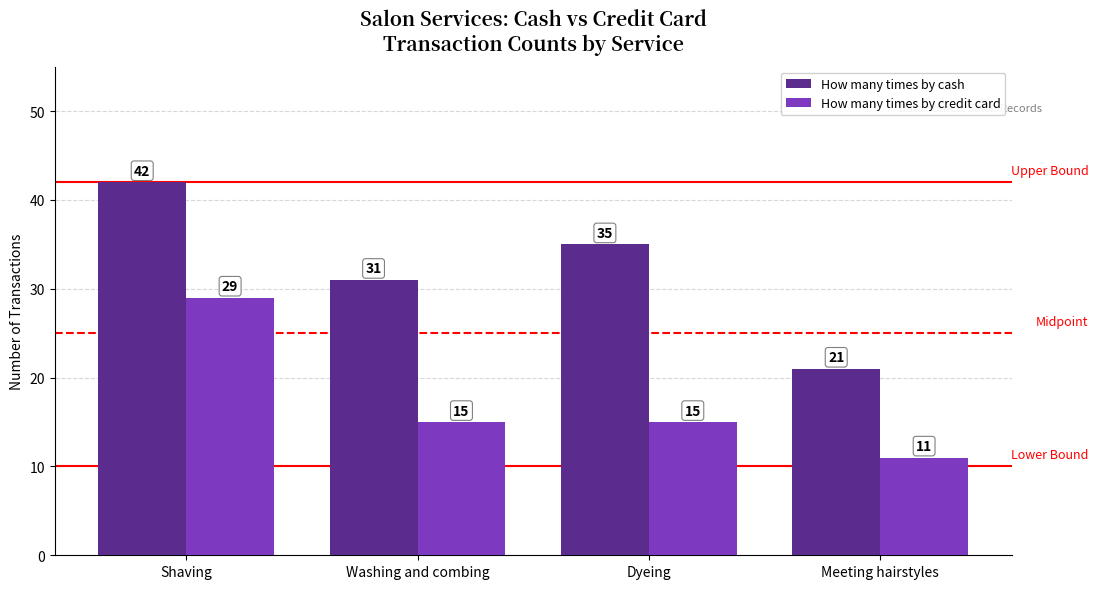

Reading left to right, list all the values displayed in this chart.

How many times by cash: Shaving=42	Washing and combing=31	Dyeing=35	Meeting hairstyles=21
How many times by credit card: Shaving=29	Washing and combing=15	Dyeing=15	Meeting hairstyles=11